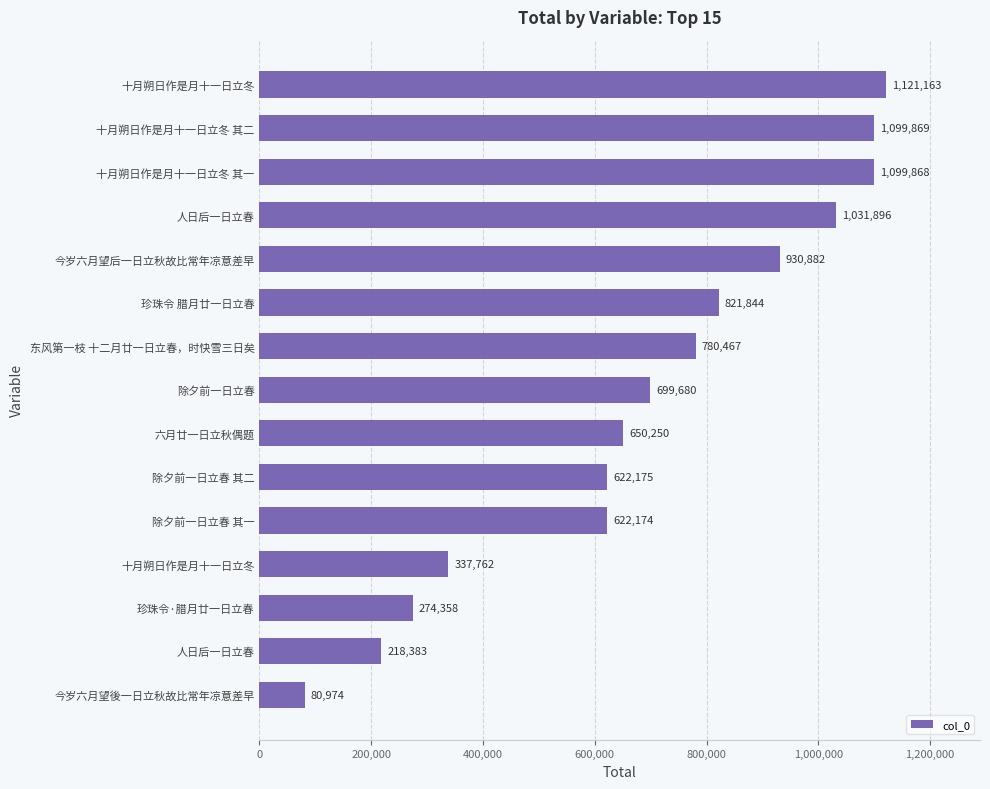

Count the number of categories in the chart.

15